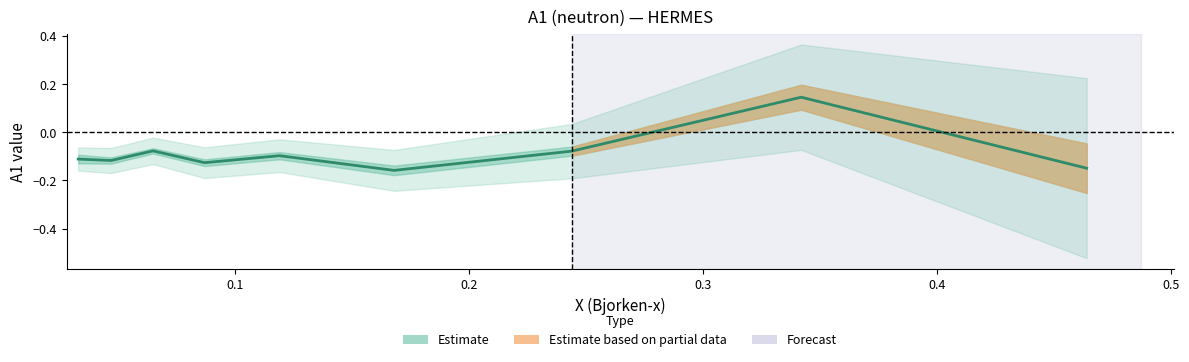

What is the value of the 4th point from the left?

-0.1